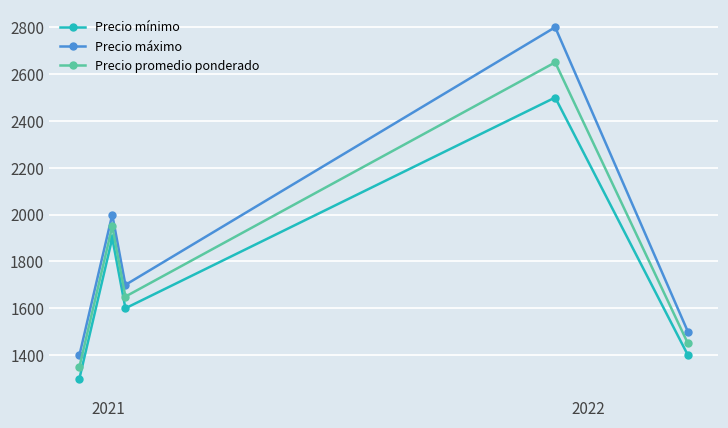

What is the minimum value shown in the chart?

1300